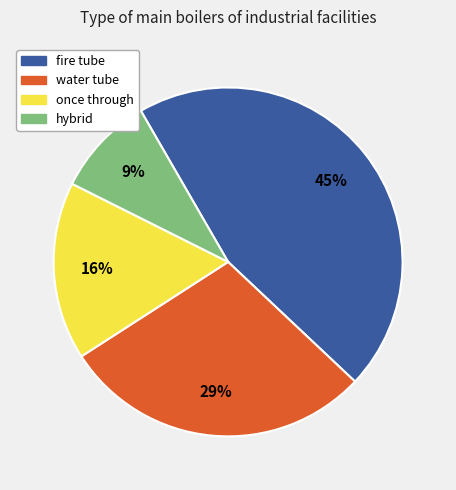

How many slices are in this pie chart?

4